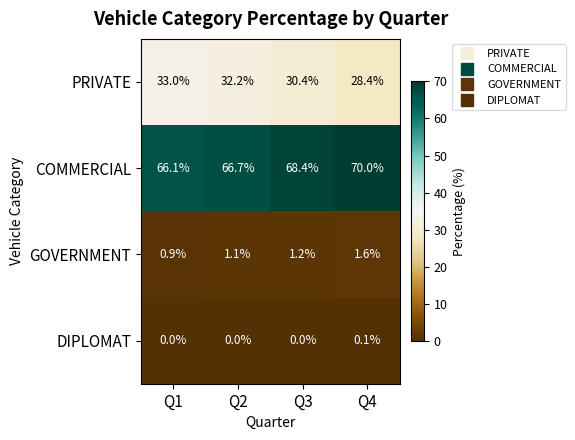

Reading right to left, what are all the values shown in this chart?

PRIVATE: 28.4	30.4	32.2	33.0
COMMERCIAL: 70.0	68.4	66.7	66.1
GOVERNMENT: 1.6	1.2	1.1	0.9
DIPLOMAT: 0.1	0.0	0.0	0.0